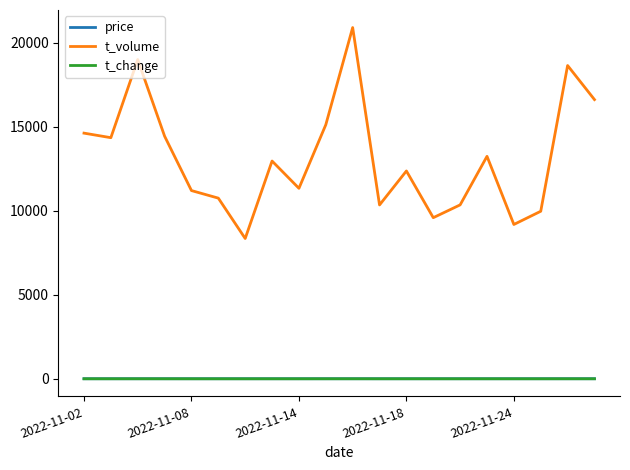

Is this an area chart (filled region under the line)?

No